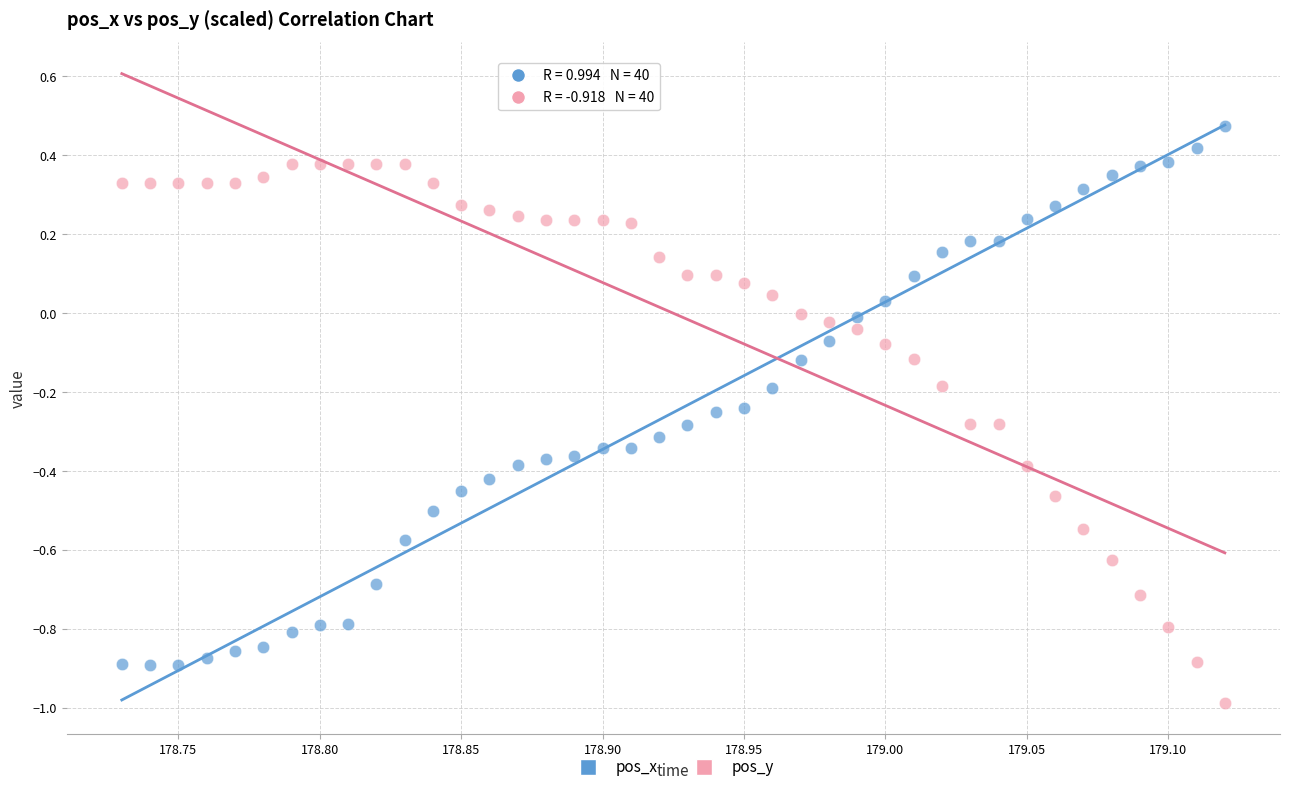

Which series reaches the maximum Y coordinate?

pos_x